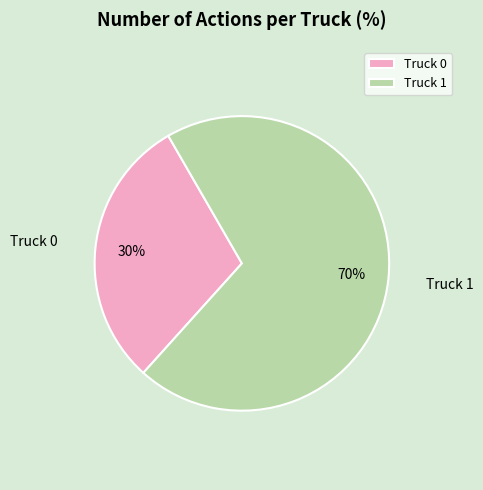

Approximately how many times larger is the value at Truck 1 compared to Truck 0?

2.3